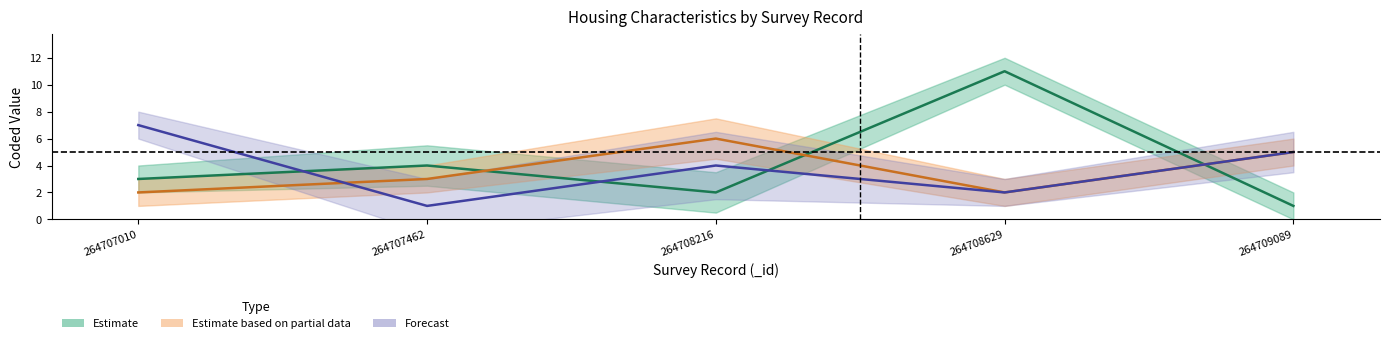

Where do Forecast and Estimate based on partial data first cross each other?

264707010 and 264707462